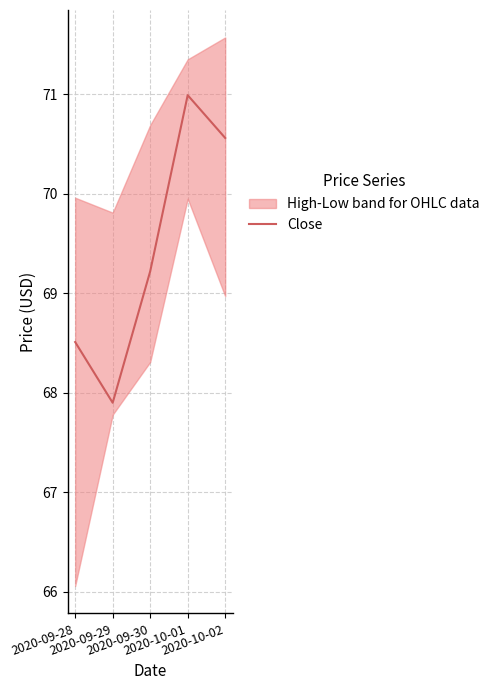

True or false: the data shows 36.3 at 2020-09-30.

False